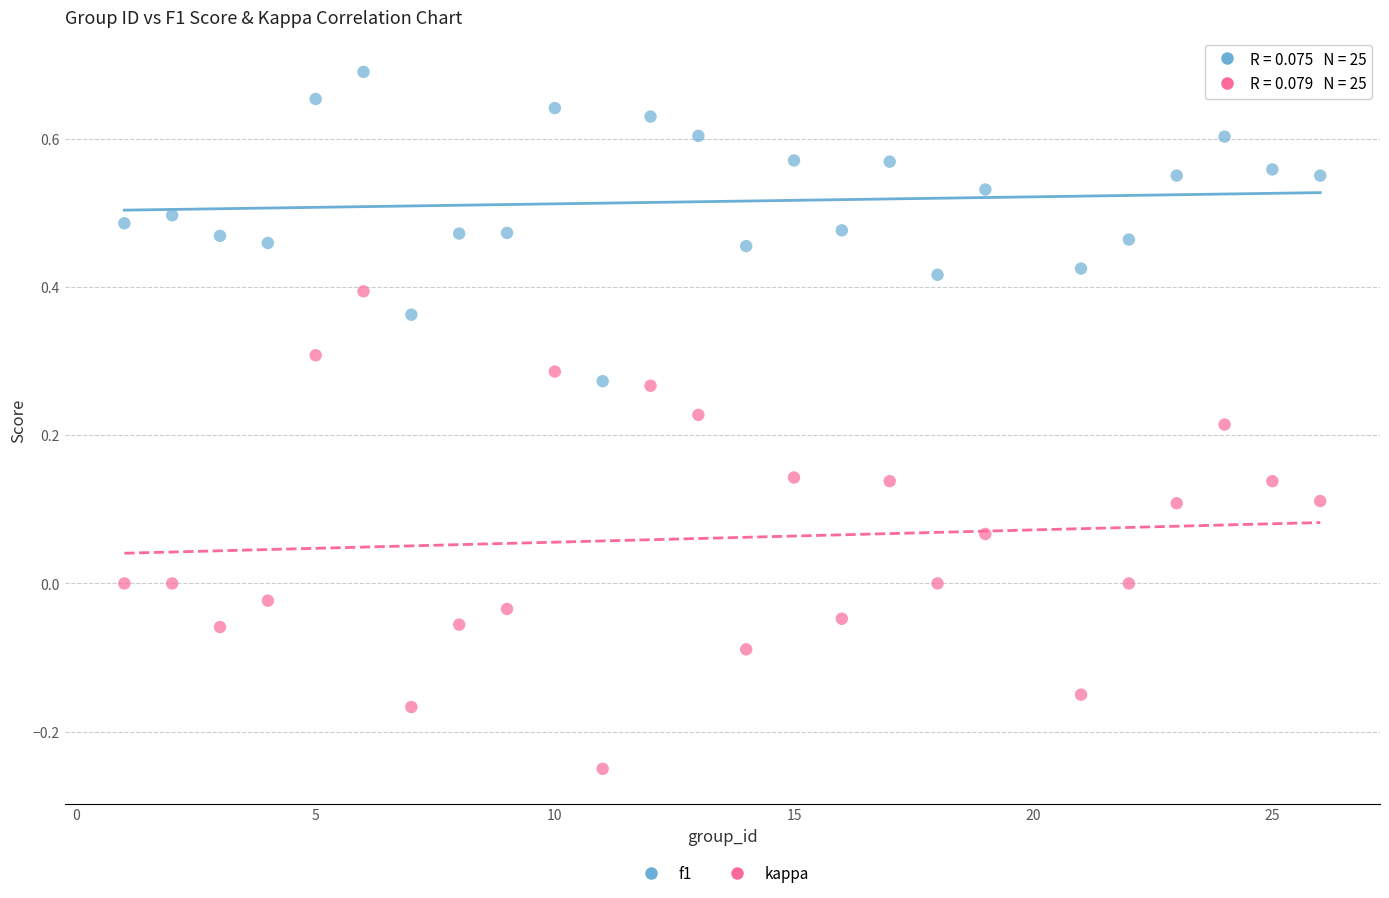

Across all data points, what is the range of Y values (max minus min)?

0.9